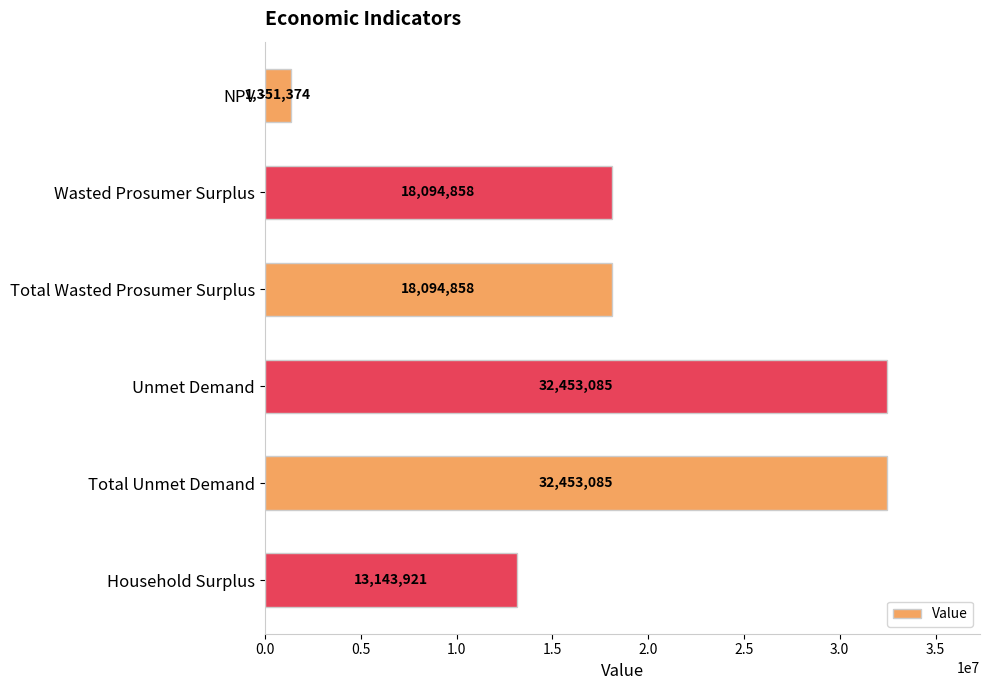

What is the label of the 6th bar from the top?

Household Surplus